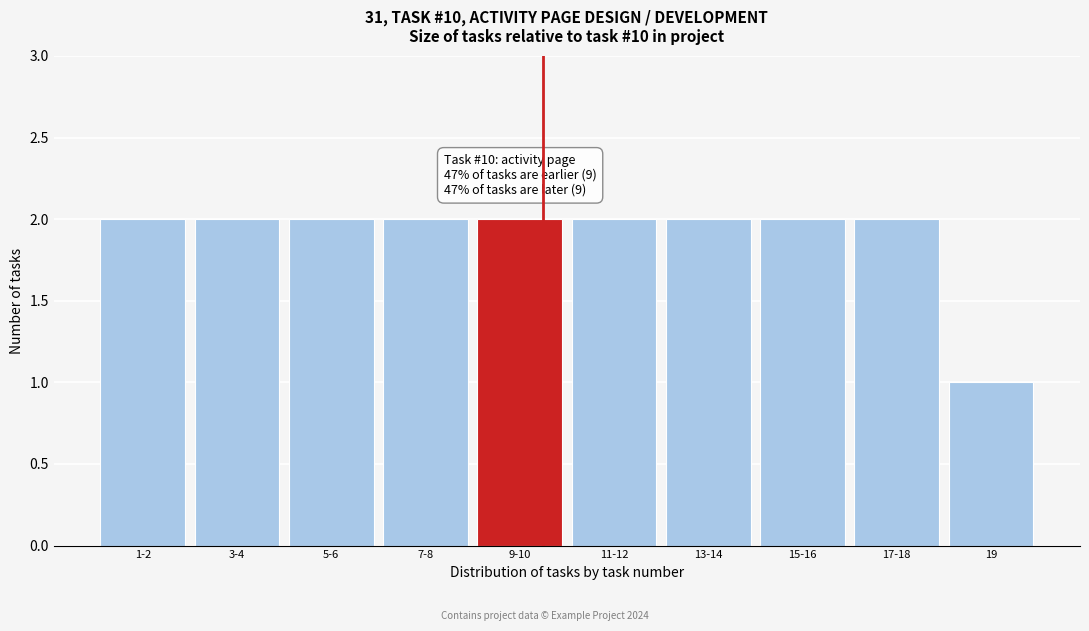

Reading left to right, list all the values displayed in this chart.

1-2=2	3-4=2	5-6=2	7-8=2	9-10=2	11-12=2	13-14=2	15-16=2	17-18=2	19=1